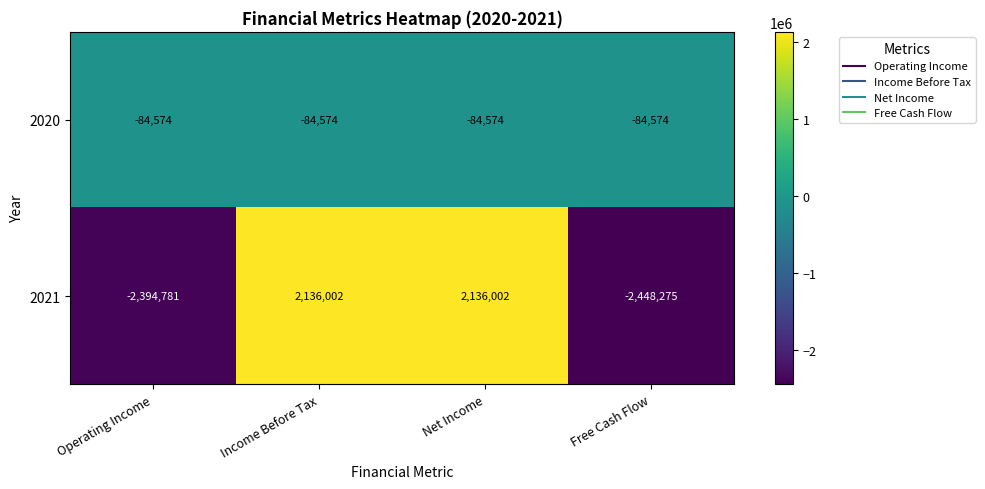

What is the spread (max minus min) of values at Operating Income?

2310207